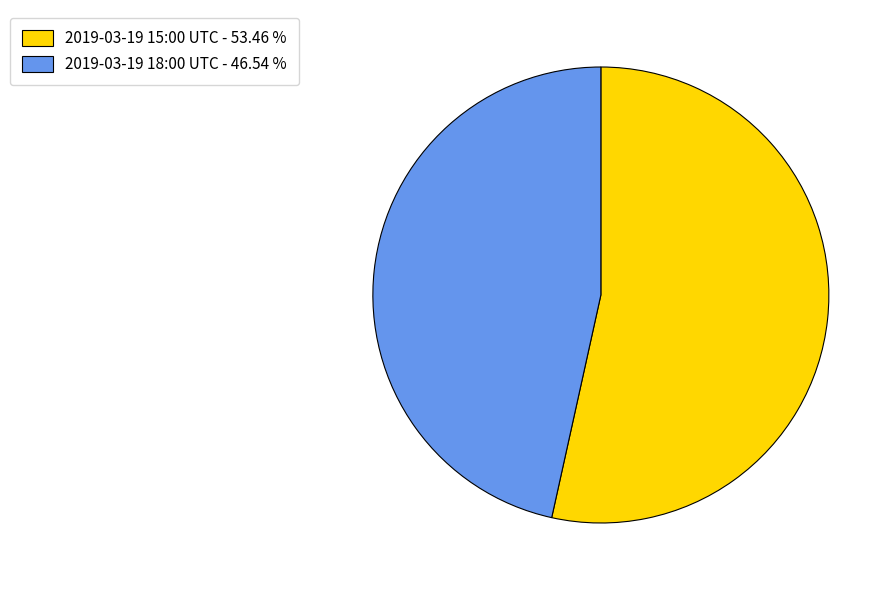

Approximately how many times larger is the value at 2019-03-19 15:00 UTC compared to 2019-03-19 18:00 UTC?

1.1